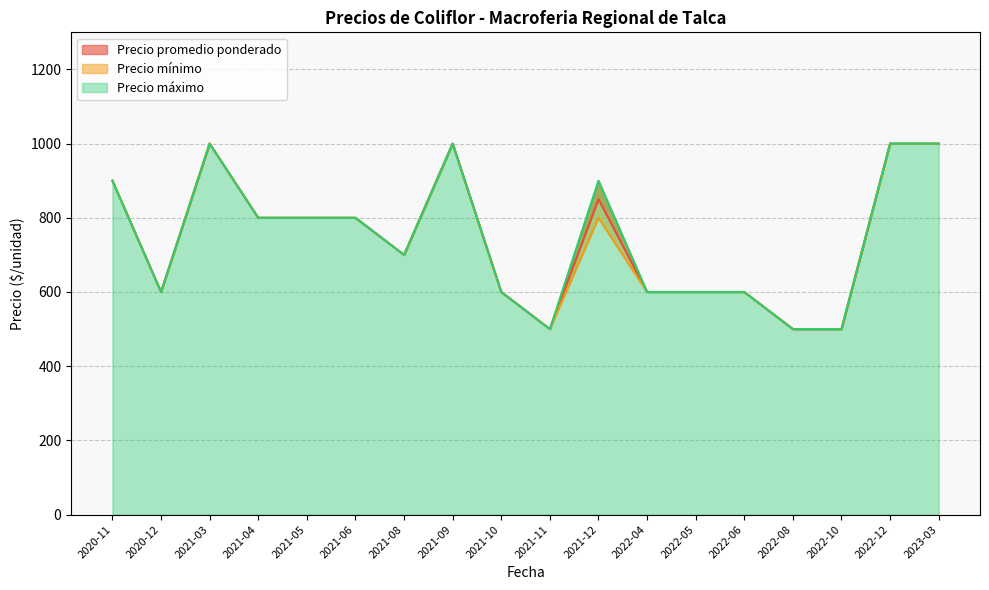

Is it true that Precio máximo equals 500 at 2021-11?

True